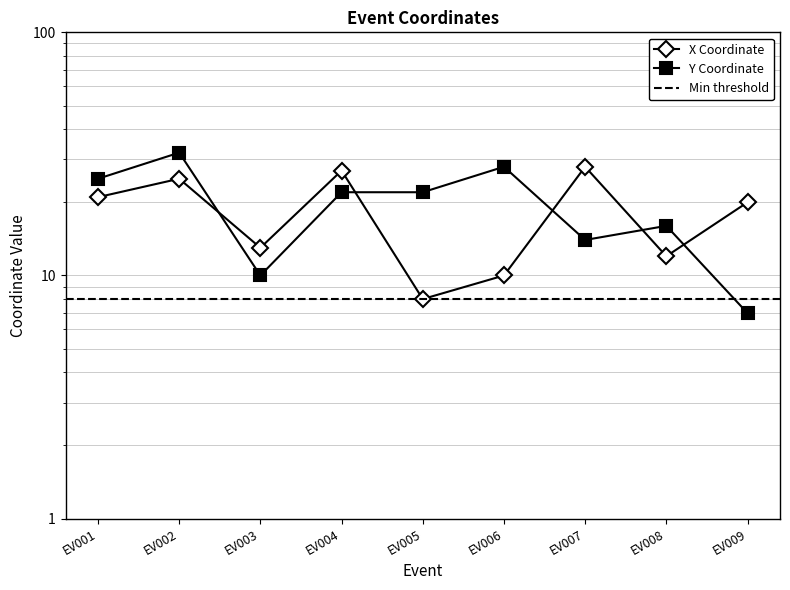

At EV009, list the series in order from largest to smallest.

X, Y